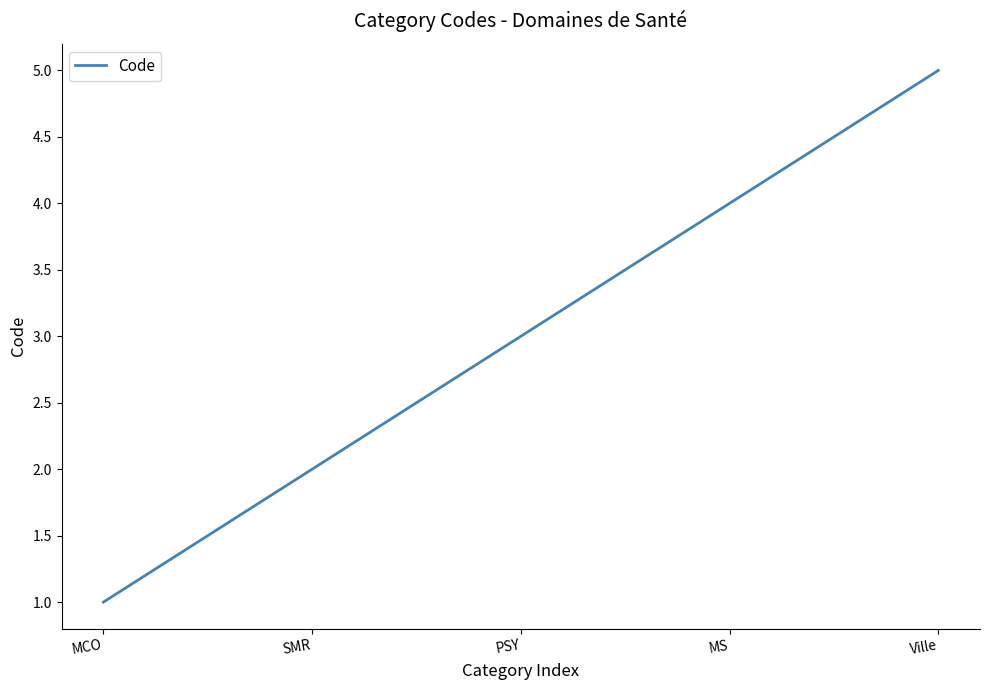

True or false: the data shows 4 at MS.

True